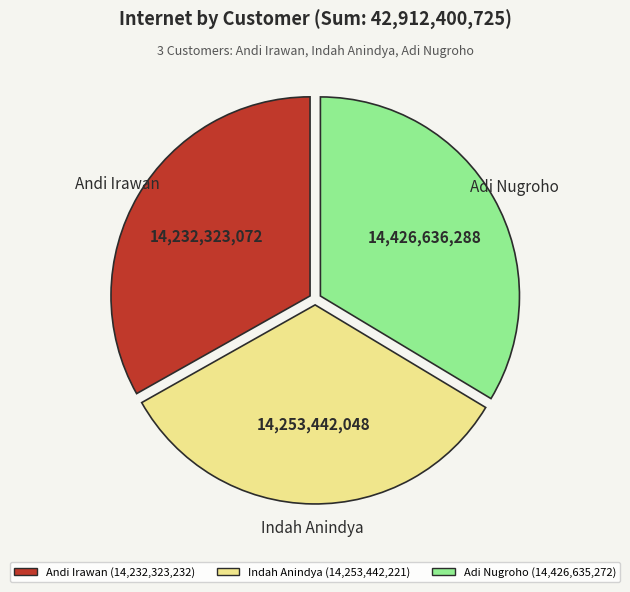

Is the sum of Andi Irawan (14,232,323,232) and Indah Anindya (14,253,442,221) greater than half?

Yes